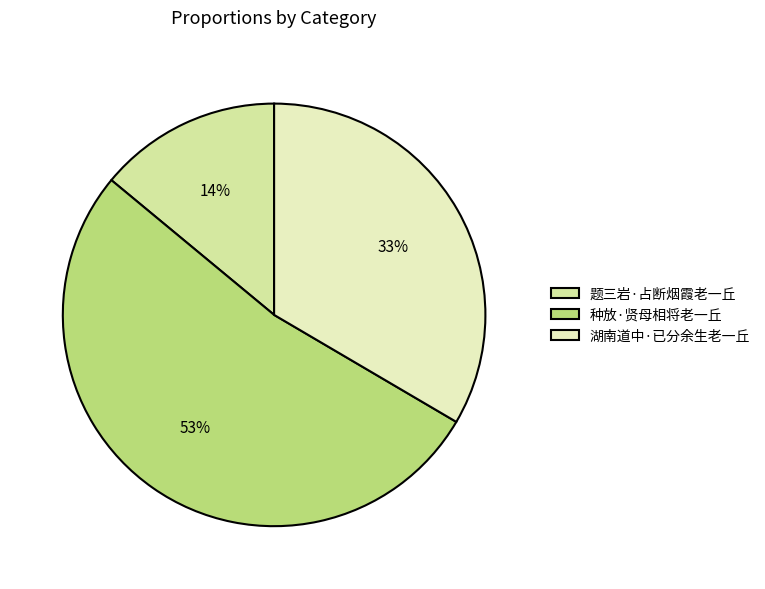

What percentage is the 种放·贤母相将老一丘 slice, to the nearest percent?

53%